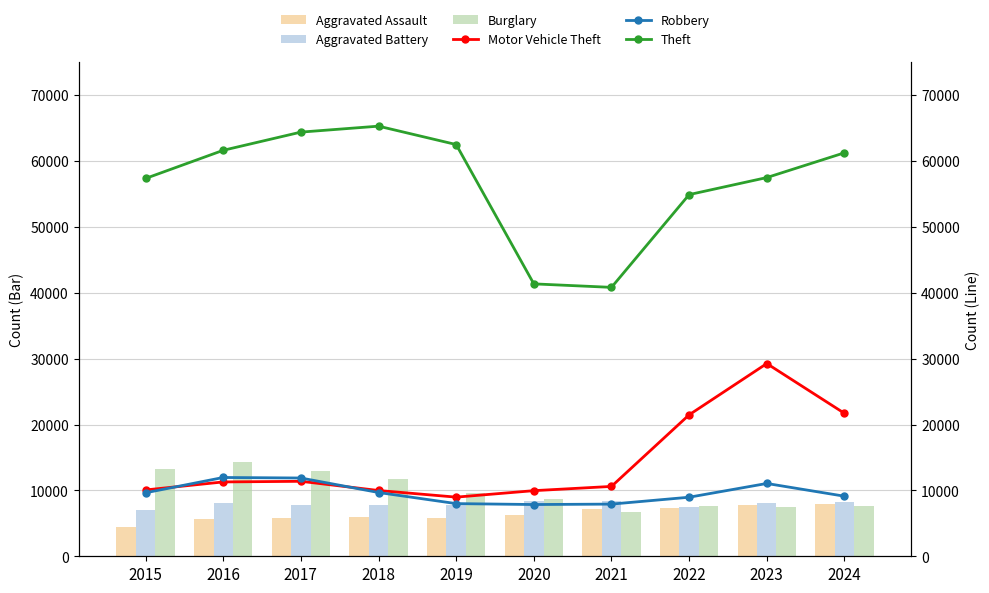

The value of Burglary at 2024 is 3549. True or false?

False